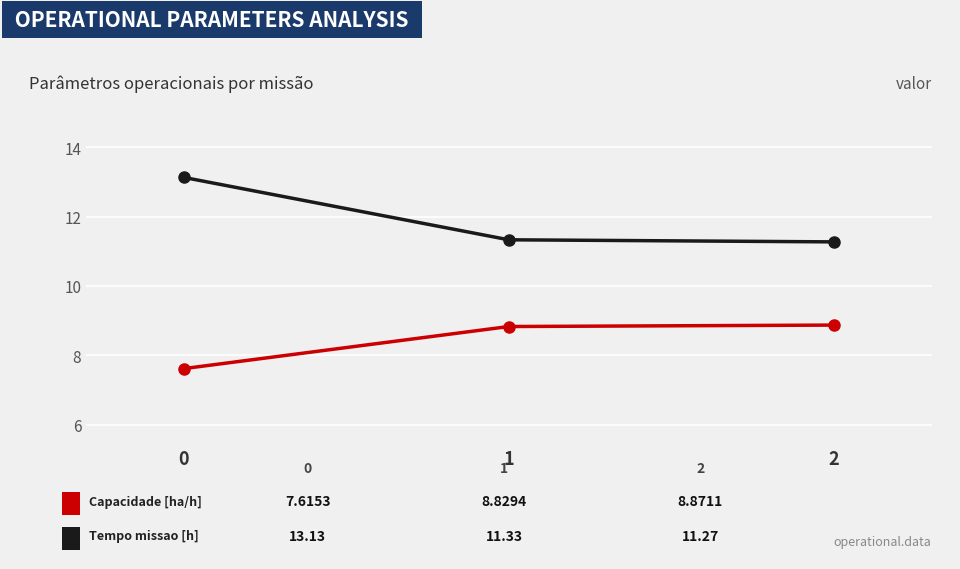

How many lines are shown in the chart?

2